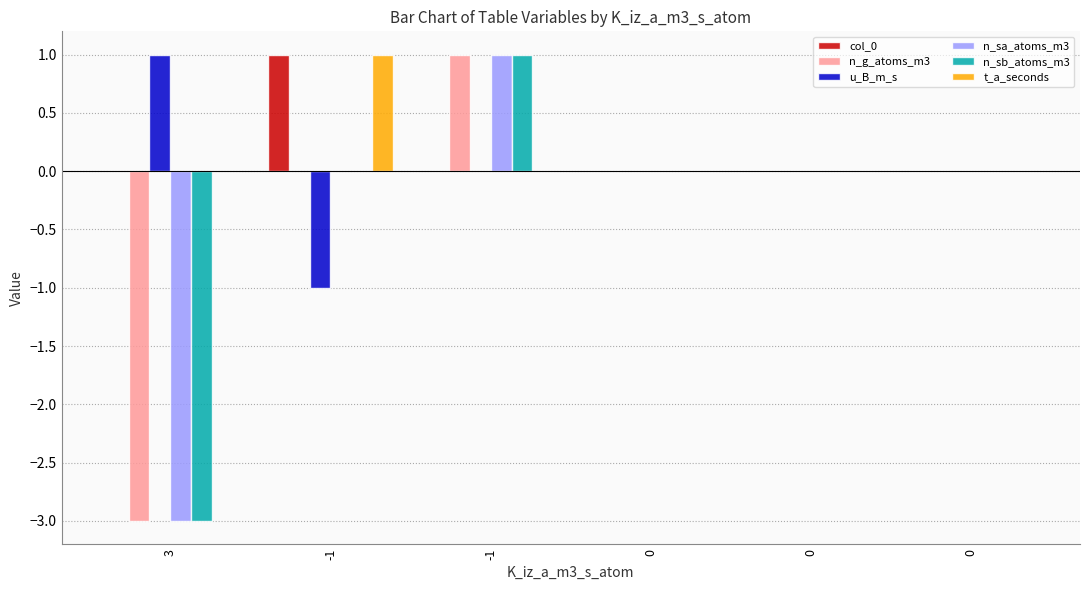

The value of col_0 at -1 is 1. True or false?

False